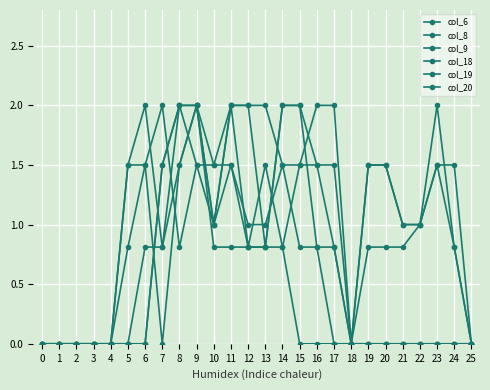

Reading right to left, list all the values displayed in this chart.

col_6: 25=0.0	24=0.0	23=0.0	22=0.0	21=0.0	20=0.0	19=0.0	18=0.0	17=0.0	16=0.0	15=0.0	14=0.8	13=1.5	12=0.8	11=2.0	10=1.0	9=1.5	8=0.8	7=2.0	6=1.5	5=0.8	4=0.0	3=0.0	2=0.0	1=0.0	0=0.0
col_8: 25=0.0	24=0.0	23=0.0	22=0.0	21=0.0	20=0.0	19=0.0	18=0.0	17=0.0	16=0.8	15=2.0	14=2.0	13=0.8	12=0.8	11=1.5	10=1.0	9=2.0	8=1.5	7=0.8	6=2.0	5=1.5	4=0.0	3=0.0	2=0.0	1=0.0	0=0.0
col_9: 25=0.0	24=0.0	23=0.0	22=0.0	21=0.0	20=0.0	19=0.0	18=0.0	17=0.8	16=1.5	15=2.0	14=2.0	13=0.8	12=2.0	11=2.0	10=1.0	9=2.0	8=1.5	7=0.0	6=1.5	5=1.5	4=0.0	3=0.0	2=0.0	1=0.0	0=0.0
col_18: 25=0.0	24=0.8	23=1.5	22=1.0	21=1.0	20=1.5	19=1.5	18=0.0	17=2.0	16=2.0	15=1.5	14=1.5	13=2.0	12=2.0	11=2.0	10=1.5	9=1.5	8=2.0	7=1.5	6=0.0	5=0.0	4=0.0	3=0.0	2=0.0	1=0.0	0=0.0
col_19: 25=0.0	24=0.8	23=2.0	22=1.0	21=1.0	20=1.5	19=1.5	18=0.0	17=1.5	16=1.5	15=1.5	14=0.8	13=0.8	12=0.8	11=0.8	10=0.8	9=2.0	8=2.0	7=1.5	6=0.0	5=0.0	4=0.0	3=0.0	2=0.0	1=0.0	0=0.0
col_20: 25=0.0	24=1.5	23=1.5	22=1.0	21=0.8	20=0.8	19=0.8	18=0.0	17=0.8	16=0.8	15=0.8	14=1.5	13=1.0	12=1.0	11=1.5	10=1.5	9=2.0	8=2.0	7=0.8	6=0.8	5=0.0	4=0.0	3=0.0	2=0.0	1=0.0	0=0.0